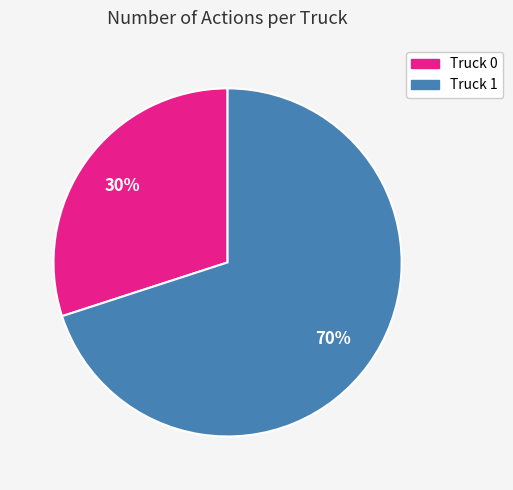

What is the ratio of the value at Truck 1 to the value at Truck 0?

2.3